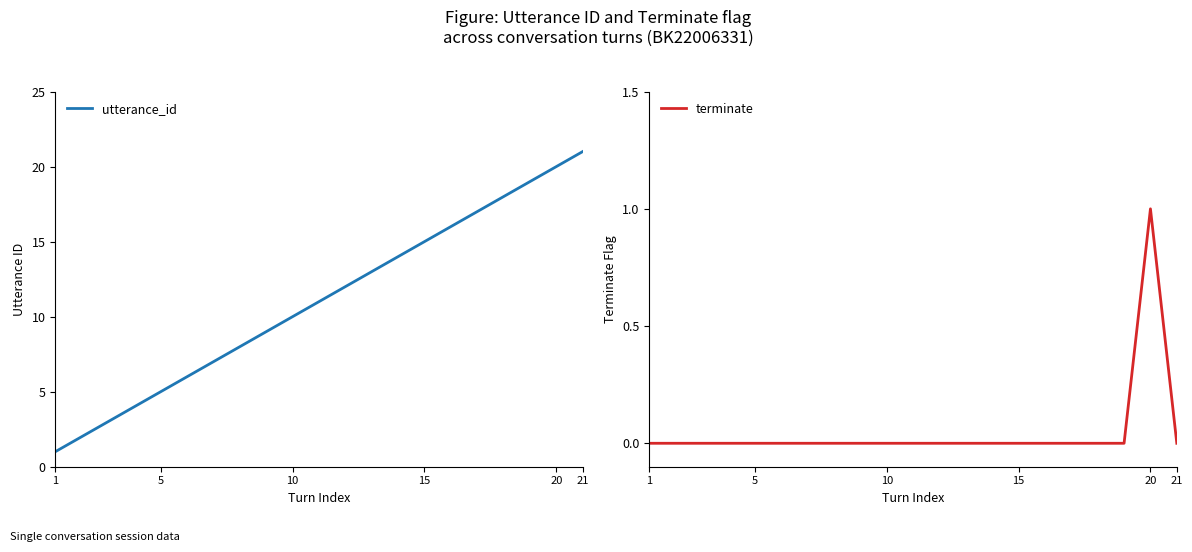

The utterance_id series shows 13 at 20. True or false?

False